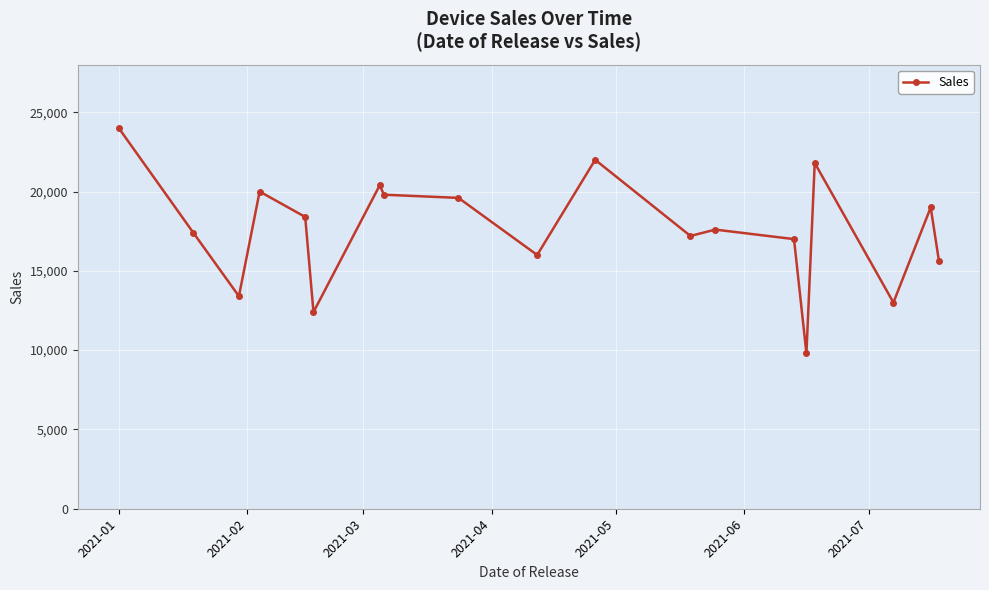

How many distinct data groups are displayed?

1